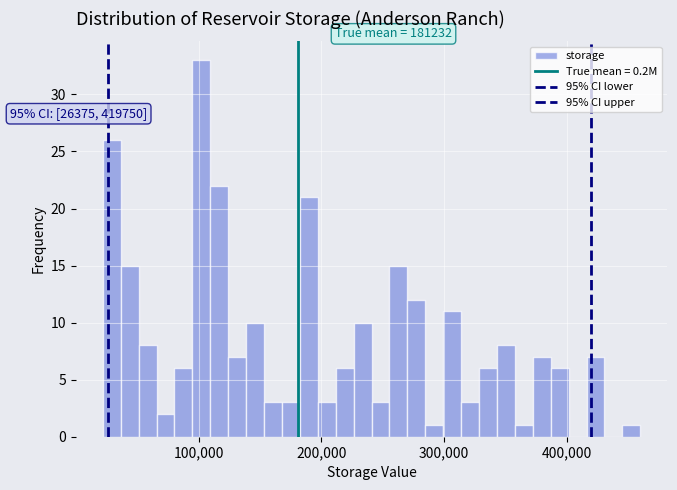

Read against the x-axis, roughly where is the centre of the tallest bar?

100000